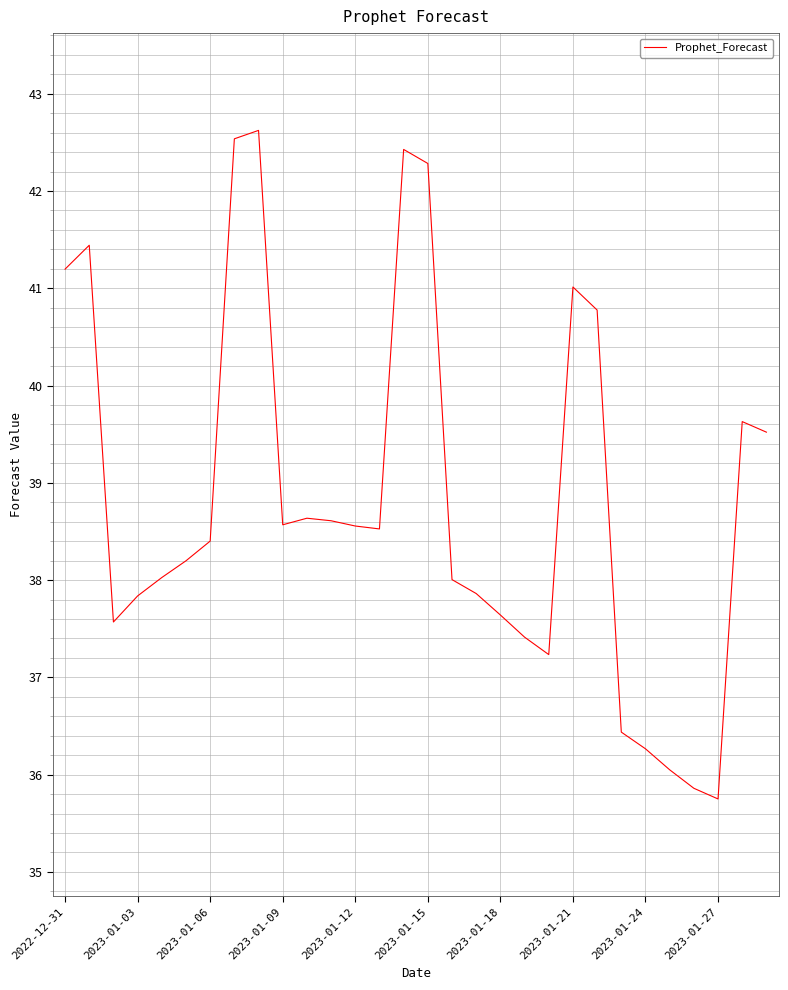

What is the minimum value shown in the chart?

35.7